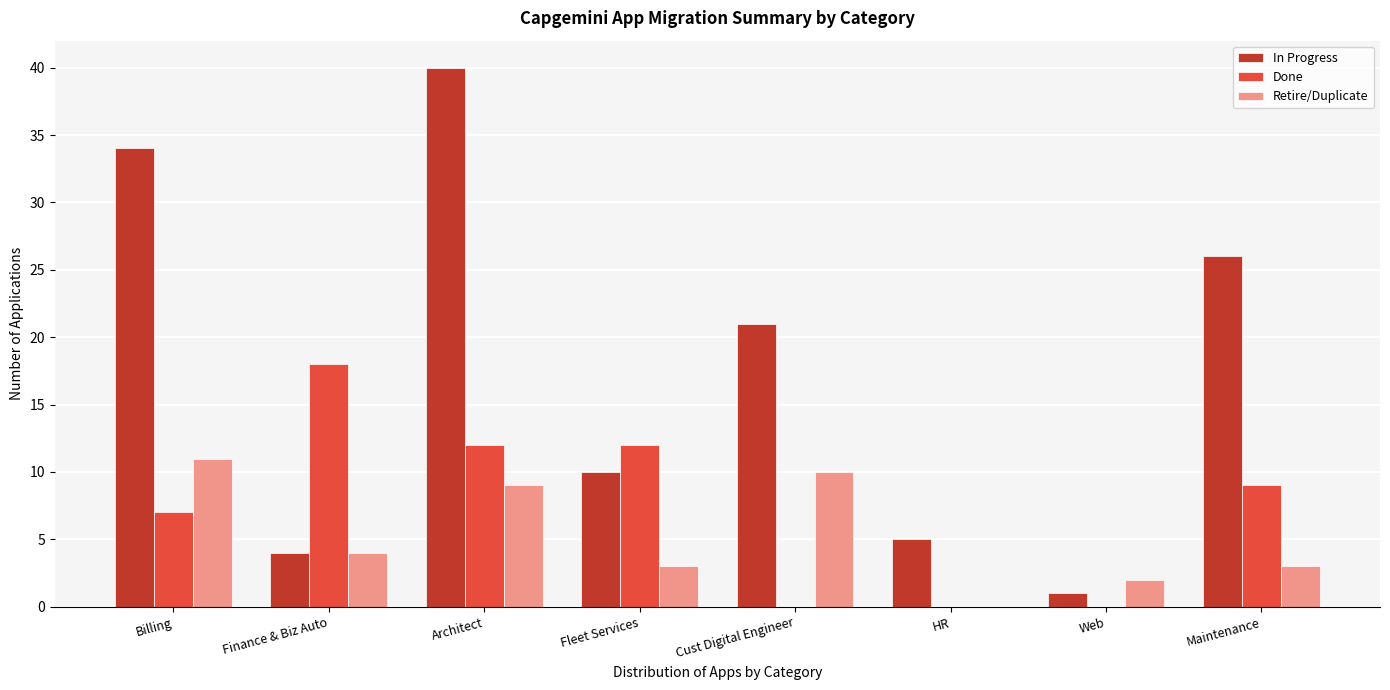

Reading left to right, list all the values displayed in this chart.

In Progress: Billing=34	Finance & Biz Auto=4	Architect=40	Fleet Services=10	Cust Digital Engineer=21	HR=5	Web=1	Maintenance=26
Done: Billing=7	Finance & Biz Auto=18	Architect=12	Fleet Services=12	Cust Digital Engineer=0	HR=0	Web=0	Maintenance=9
Retire/Duplicate: Billing=11	Finance & Biz Auto=4	Architect=9	Fleet Services=3	Cust Digital Engineer=10	HR=0	Web=2	Maintenance=3